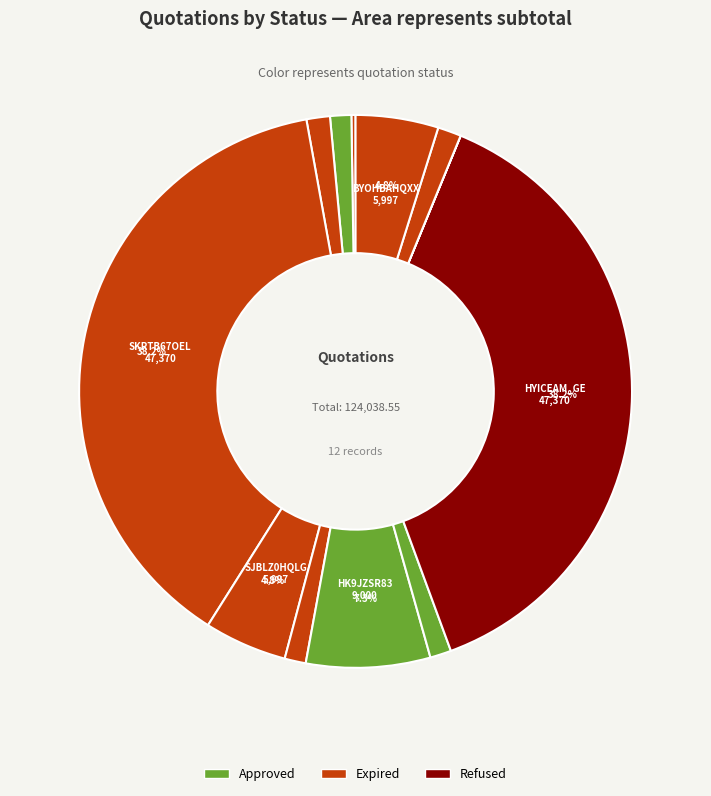

Count the number of slices in the pie.

12